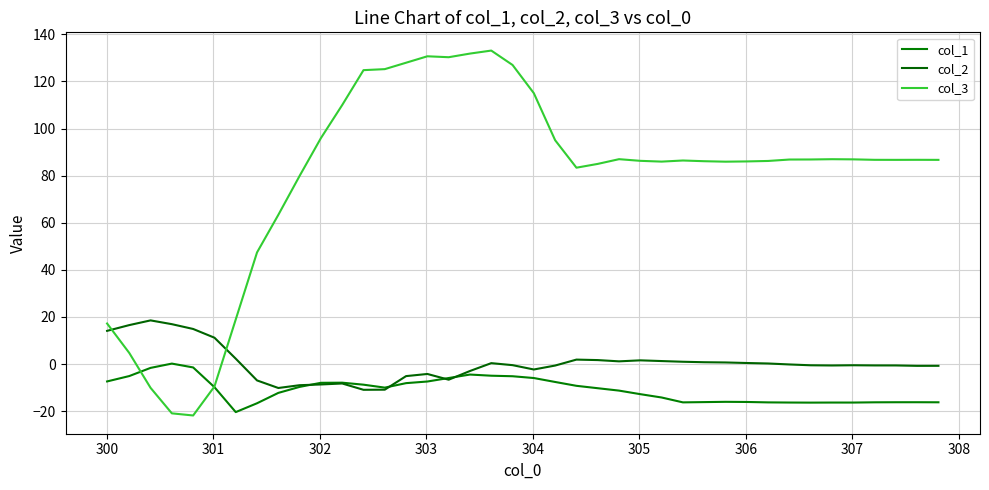

How many times do col_1 and col_3 cross each other?

2